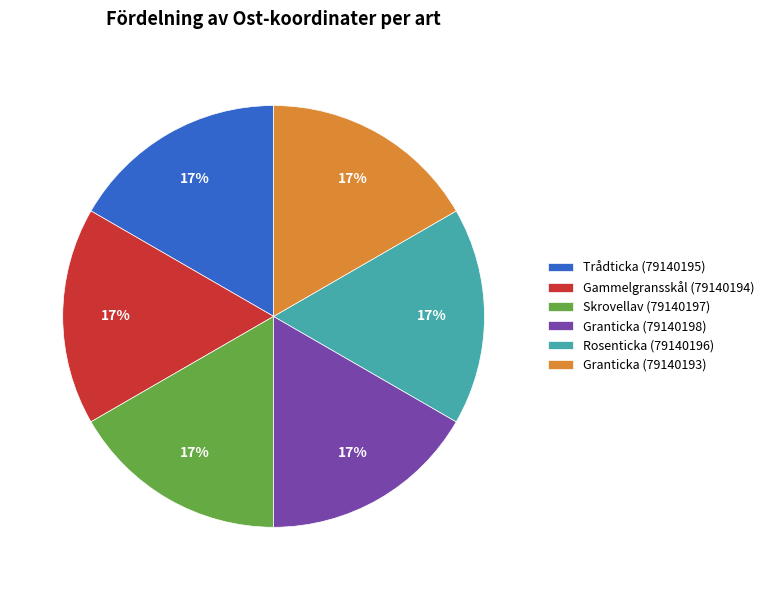

Is there a majority slice in this chart?

No